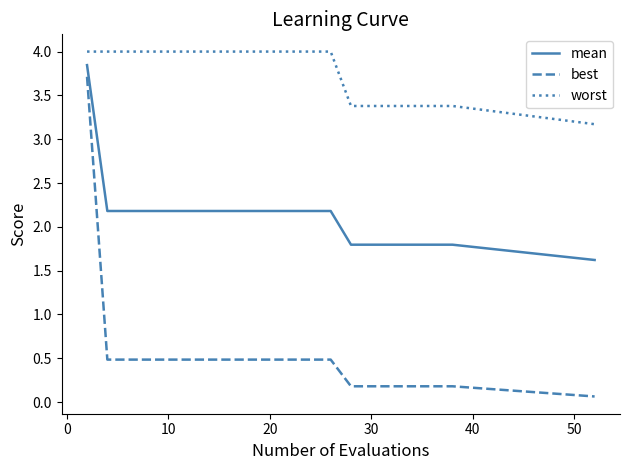

True or false: worst and best cross at least once.

False